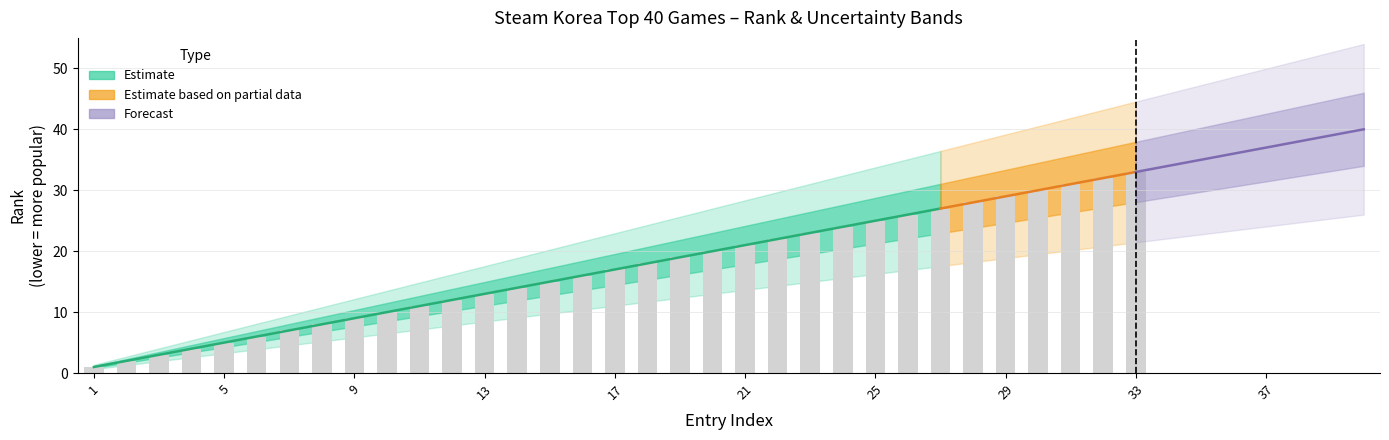

What is the smallest value displayed?

1